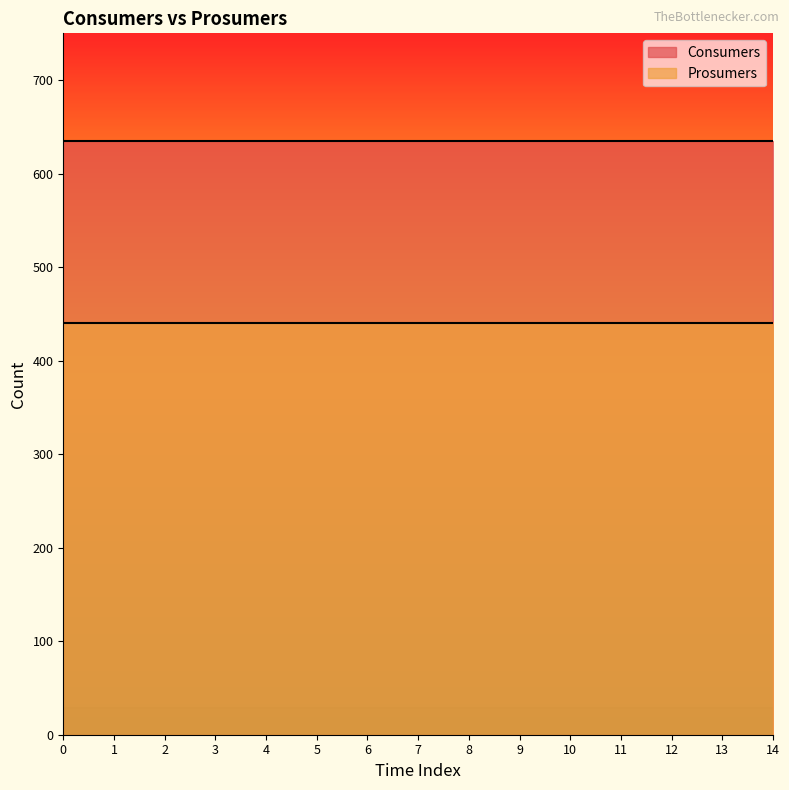

True or false: Consumers and Prosumers cross at least once.

False